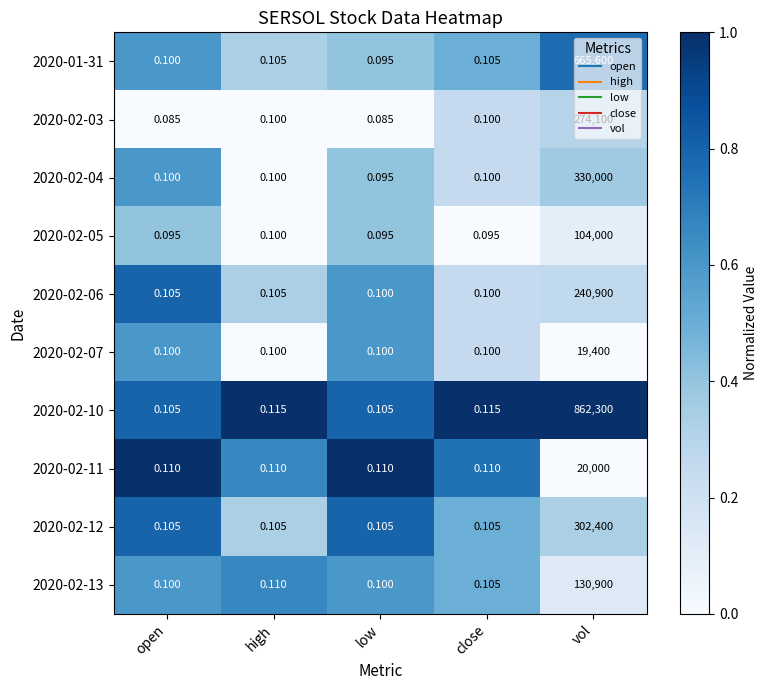

What is the spread (max minus min) of values at high?

0.0